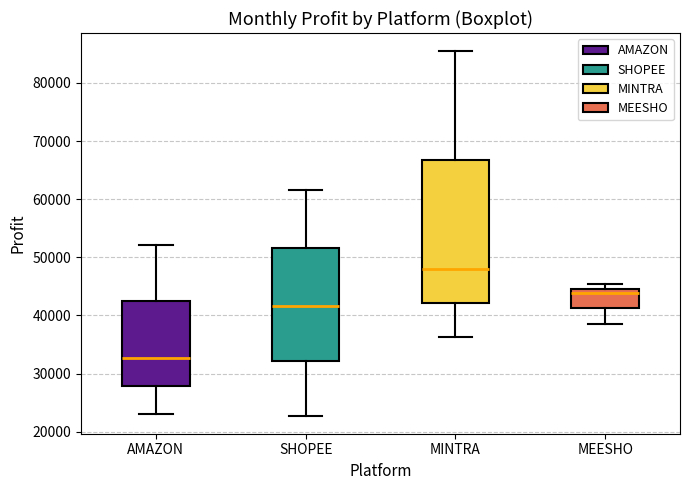

Reading left to right, transcribe this box plot: for each box, give where its median line is, the range the box spans, and where its two whiskers end, as read against the y-axis. The values are not printed on the chart, so give them approximately, as read against the axis.

AMAZON: median 33000, box 28000 to 42000, whiskers 23000 to 52000
SHOPEE: median 42000, box 32000 to 52000, whiskers 23000 to 62000
MINTRA: median 48000, box 42000 to 67000, whiskers 36000 to 85000
MEESHO: median 44000, box 41000 to 45000, whiskers 39000 to 45000 (just above the box's upper edge)